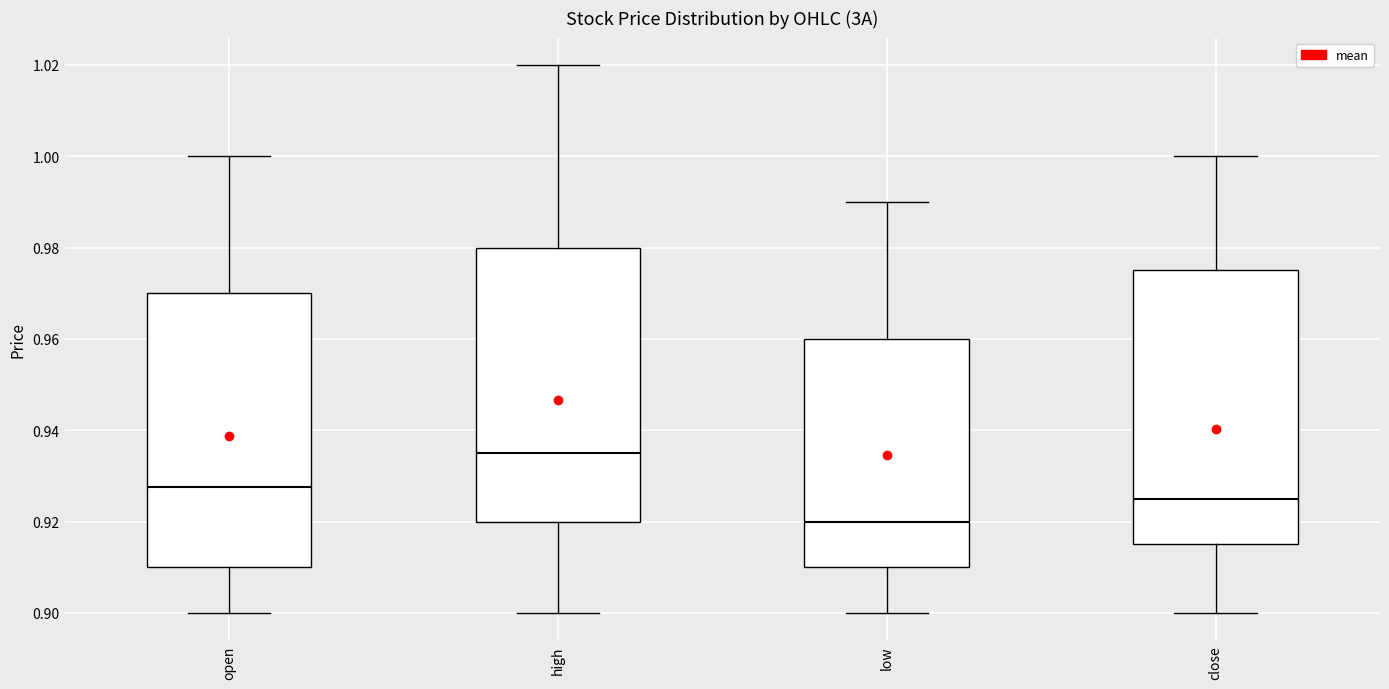

Where is the upper edge of the box for open on the y-axis? The values are not printed on the chart, so give them approximately, as read against the axis.

0.970